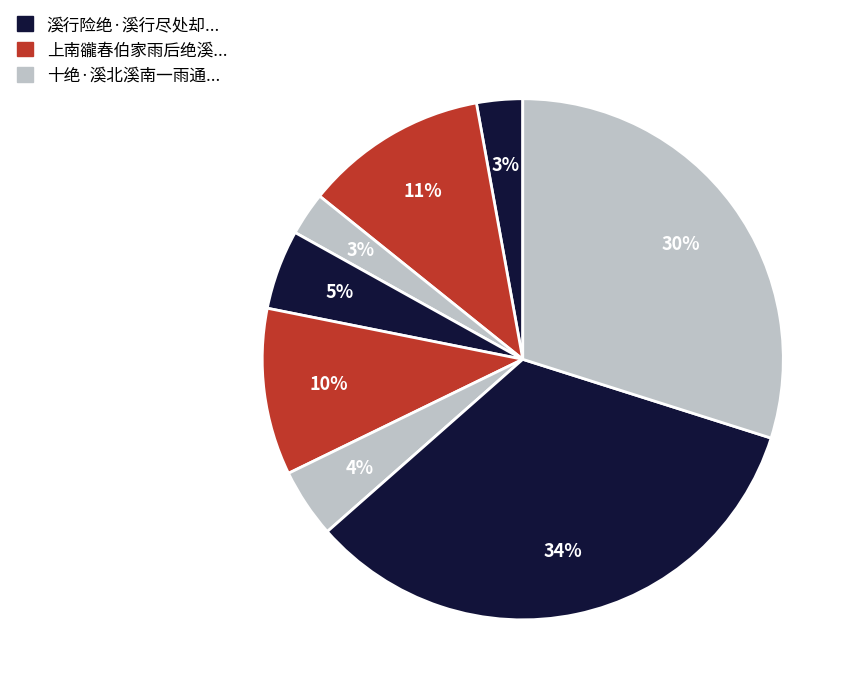

Which slice is the smallest?

十绝·溪北溪南一雨通